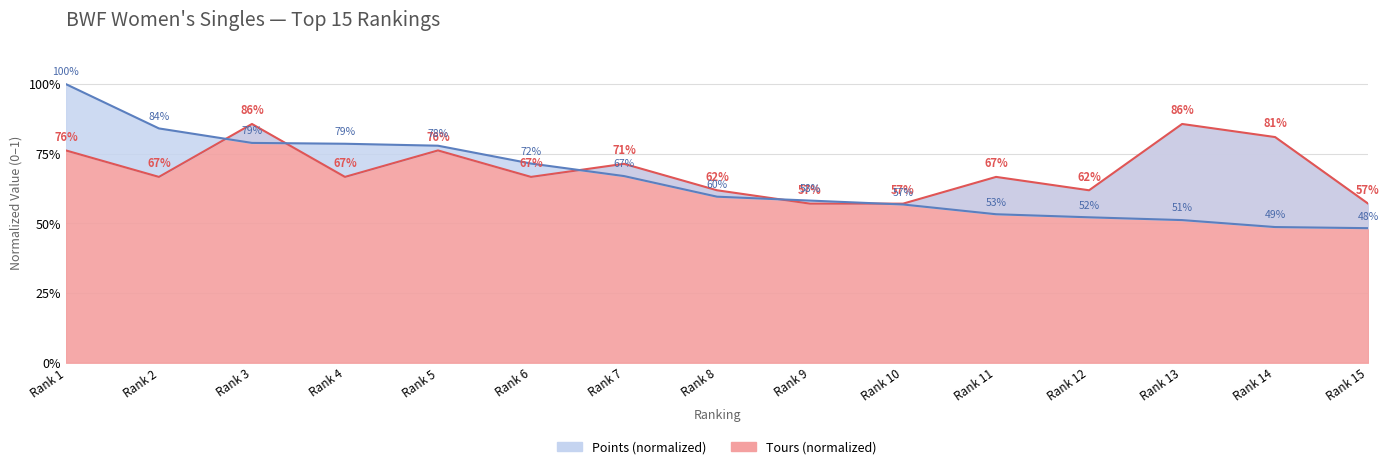

How many interior local valleys does the Tours series have?

4